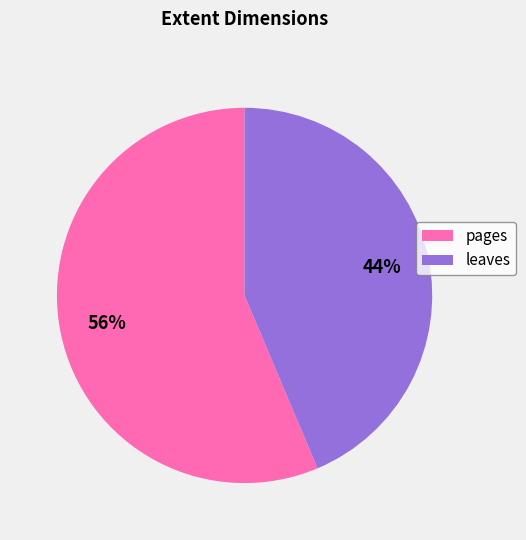

True or false: leaves accounts for 44% of the total.

True